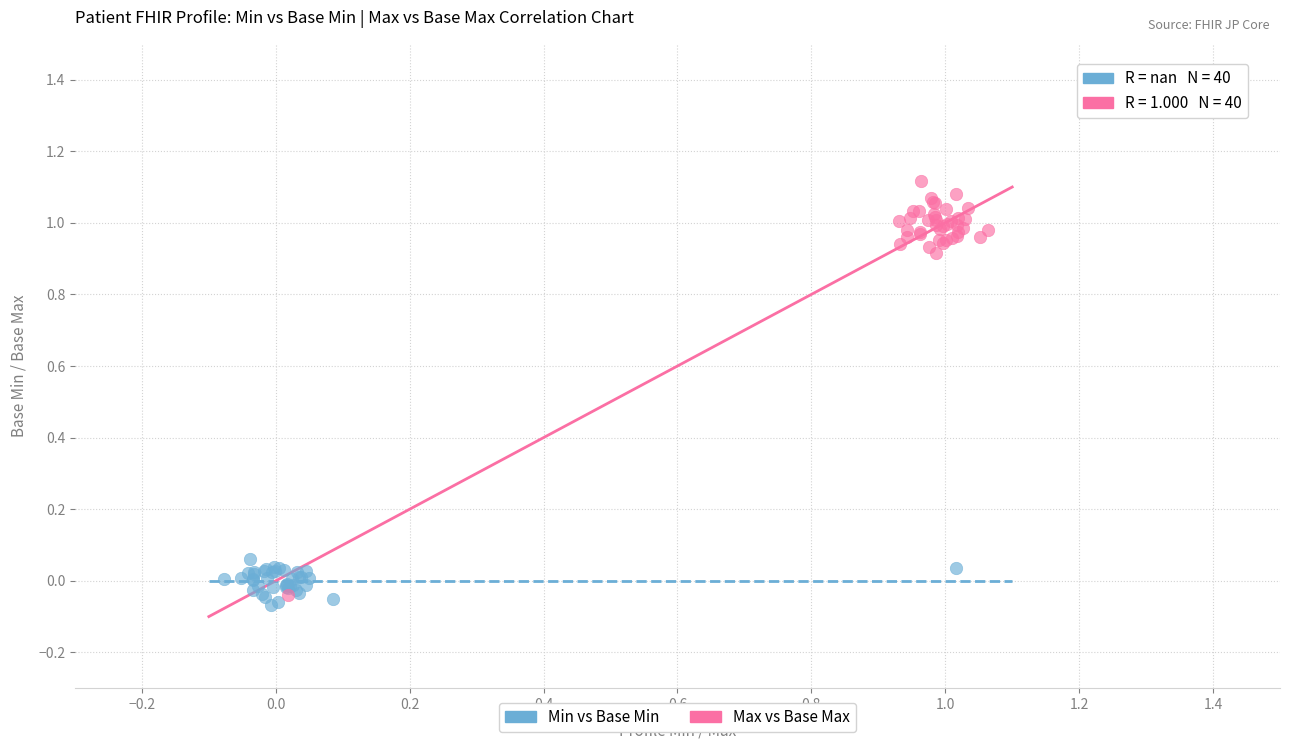

Which series reaches the maximum Y coordinate?

Max vs Base Max